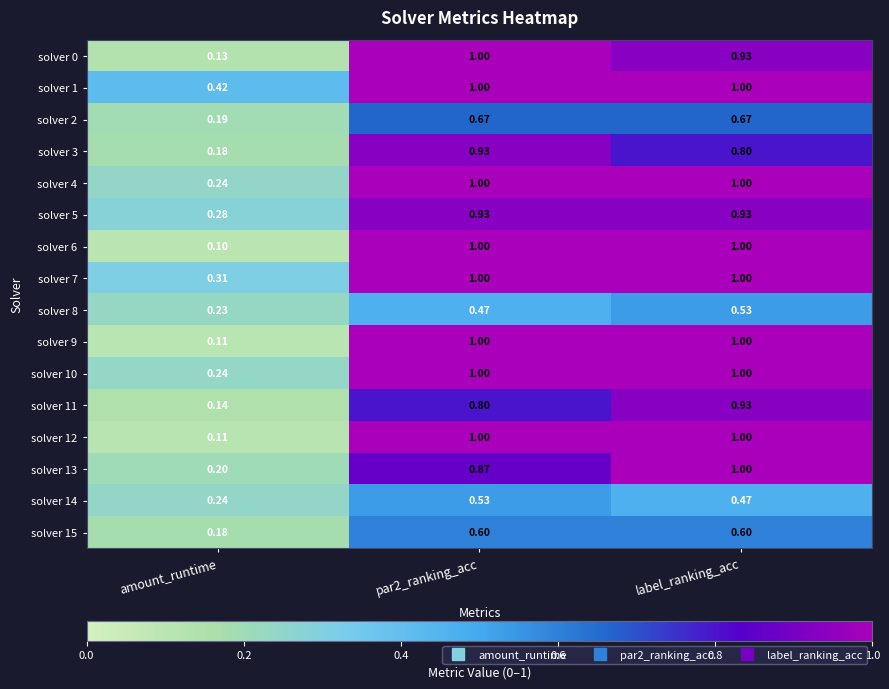

At which category is the sum across all series the highest?

label_ranking_acc